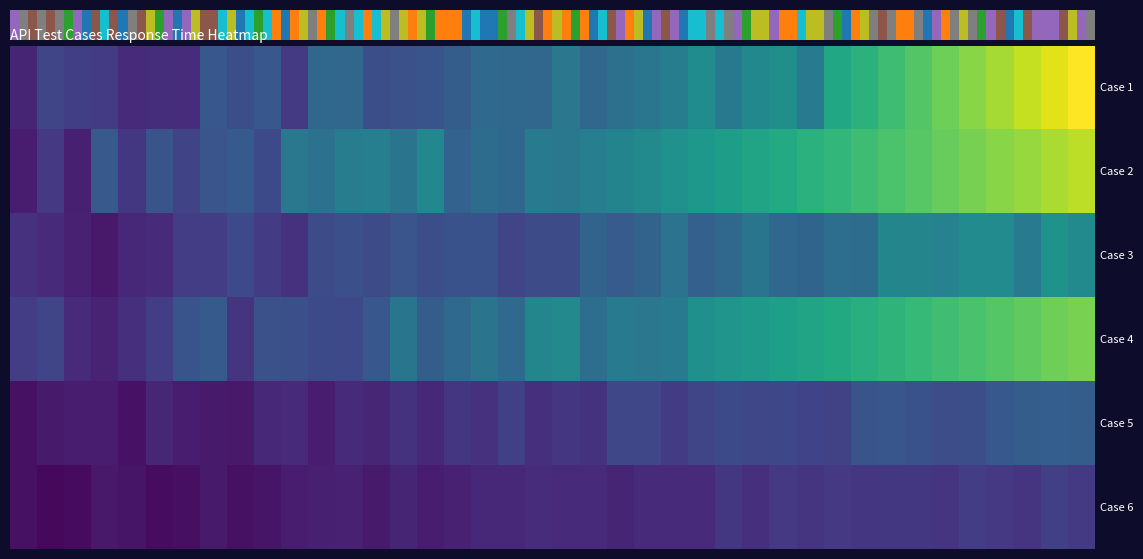

Reading left to right, what are all the values shown in this chart?

Case 1: 0.0	0.0	0.0	0.0	0.0	0.0	0.0	0.0	0.0	0.0	0.0	0.0	0.0	0.0	0.0	0.0	0.0	0.0	0.0	0.0	0.0	0.0	0.0	0.0	0.0	0.0	0.0	0.0	0.0	0.0	0.1	0.1	0.1	0.1	0.1	0.1	0.1	0.1	0.1	0.1
Case 2: 0.0	0.0	0.0	0.0	0.0	0.0	0.0	0.0	0.0	0.0	0.0	0.0	0.0	0.0	0.0	0.0	0.0	0.0	0.0	0.0	0.0	0.0	0.0	0.0	0.1	0.1	0.1	0.1	0.1	0.1	0.1	0.1	0.1	0.1	0.1	0.1	0.1	0.1	0.1	0.1
Case 3: 0.0	0.0	0.0	0.0	0.0	0.0	0.0	0.0	0.0	0.0	0.0	0.0	0.0	0.0	0.0	0.0	0.0	0.0	0.0	0.0	0.0	0.0	0.0	0.0	0.0	0.0	0.0	0.0	0.0	0.0	0.0	0.0	0.0	0.0	0.0	0.0	0.0	0.0	0.1	0.0
Case 4: 0.0	0.0	0.0	0.0	0.0	0.0	0.0	0.0	0.0	0.0	0.0	0.0	0.0	0.0	0.0	0.0	0.0	0.0	0.0	0.0	0.0	0.0	0.0	0.0	0.0	0.1	0.1	0.1	0.1	0.1	0.1	0.1	0.1	0.1	0.1	0.1	0.1	0.1	0.1	0.1
Case 5: 0.0	0.0	0.0	0.0	0.0	0.0	0.0	0.0	0.0	0.0	0.0	0.0	0.0	0.0	0.0	0.0	0.0	0.0	0.0	0.0	0.0	0.0	0.0	0.0	0.0	0.0	0.0	0.0	0.0	0.0	0.0	0.0	0.0	0.0	0.0	0.0	0.0	0.0	0.0	0.0
Case 6: 0.0	0.0	0.0	0.0	0.0	0.0	0.0	0.0	0.0	0.0	0.0	0.0	0.0	0.0	0.0	0.0	0.0	0.0	0.0	0.0	0.0	0.0	0.0	0.0	0.0	0.0	0.0	0.0	0.0	0.0	0.0	0.0	0.0	0.0	0.0	0.0	0.0	0.0	0.0	0.0